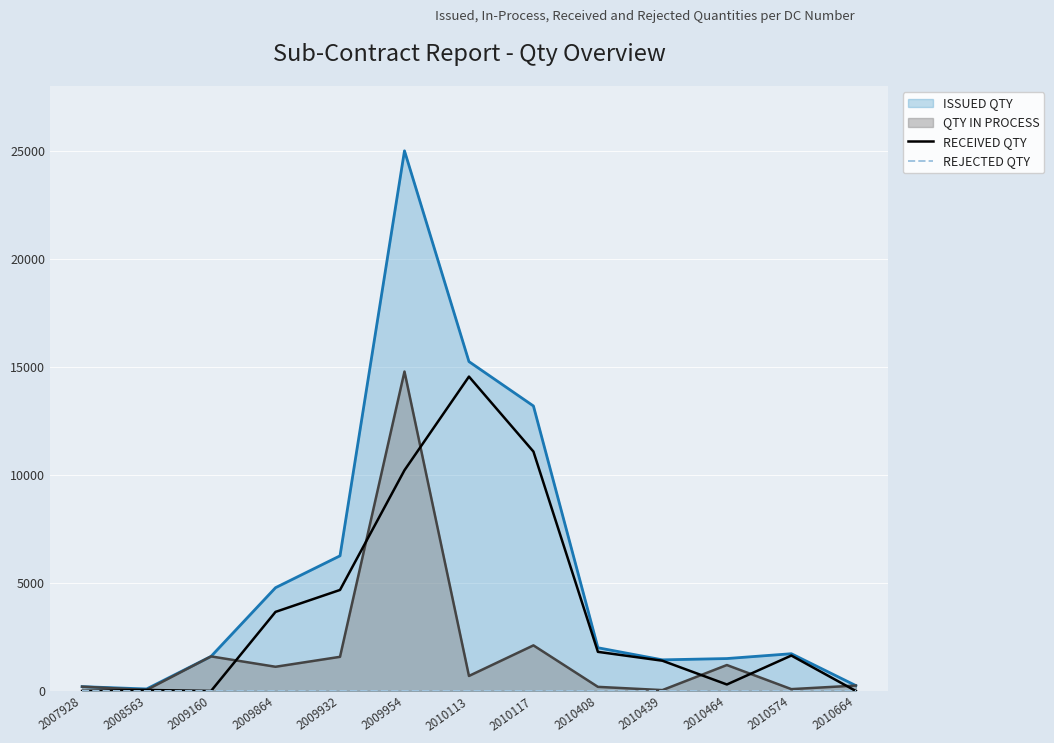

How many interior local valleys does the RECEIVED QTY series have?

2